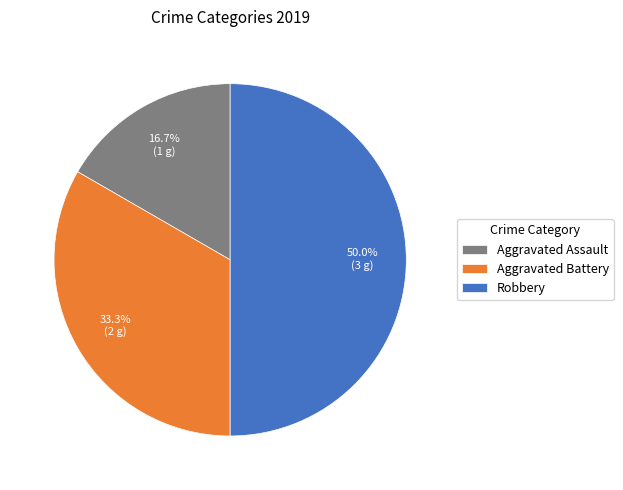

What is the ratio of the value at Aggravated Assault to the value at Aggravated Battery?

0.5